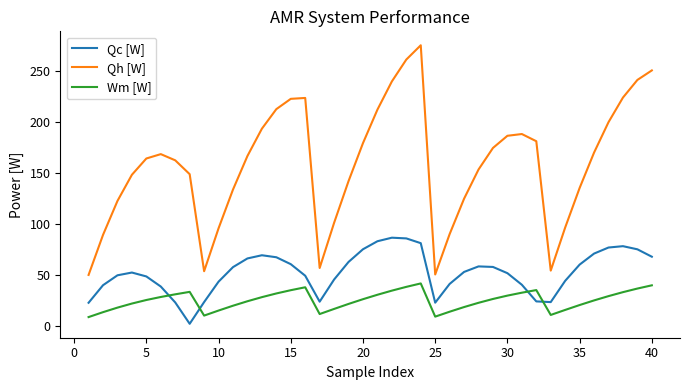

What is the difference between the maximum and minimum values in the Qc [W] series?

84.2